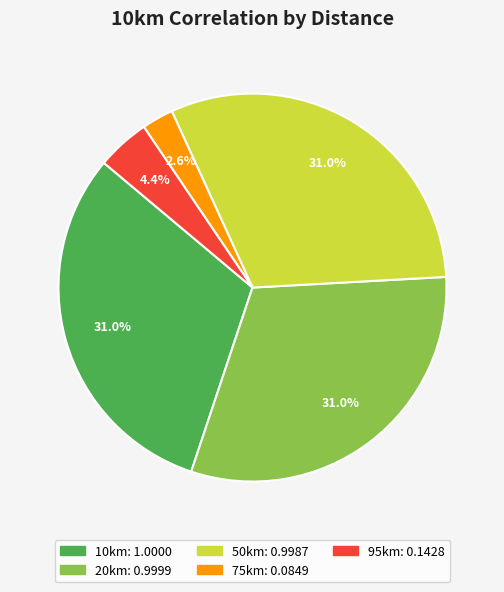

Does 95km represent more than half of the total?

No